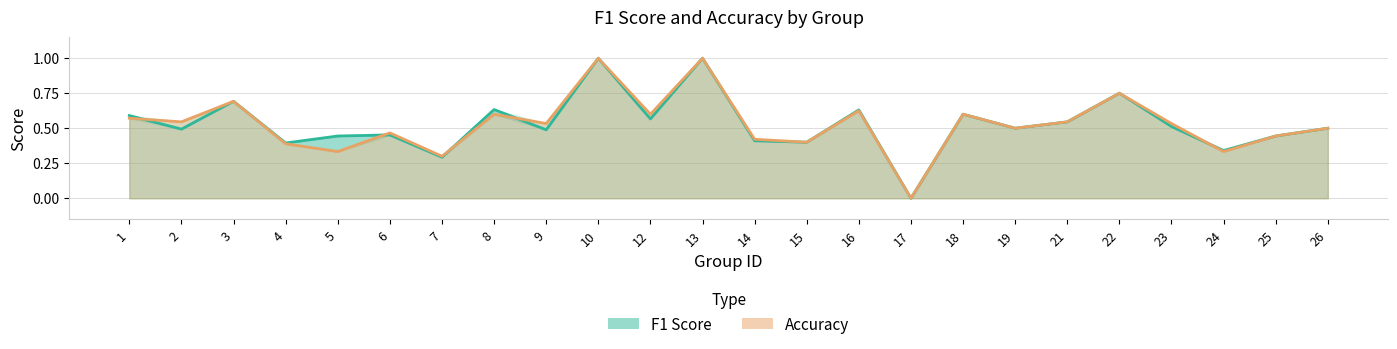

Reading left to right, extract all data points from this chart.

f1: 0.6	0.5	0.7	0.4	0.4	0.5	0.3	0.6	0.5	1.0	0.6	1.0	0.4	0.4	0.6	0.0	0.6	0.5	0.5	0.8	0.5	0.3	0.4	0.5
accuracy: 0.6	0.5	0.7	0.4	0.3	0.5	0.3	0.6	0.5	1.0	0.6	1.0	0.4	0.4	0.6	0.0	0.6	0.5	0.5	0.8	0.5	0.3	0.4	0.5